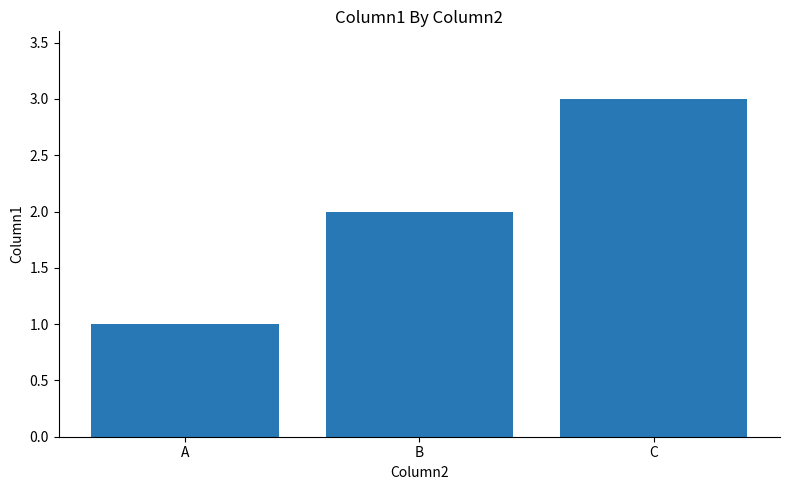

List the labels in order of value, smallest first.

A, B, C